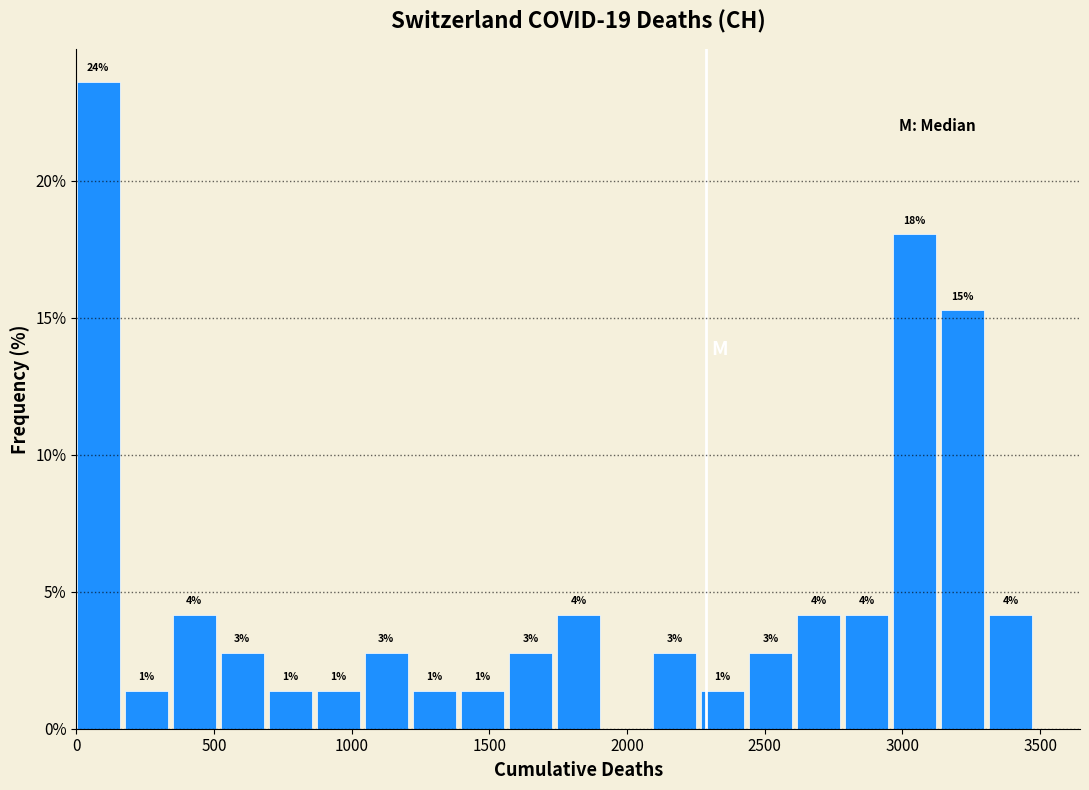

Read against the x-axis, roughly where is the centre of the tallest bar?

100